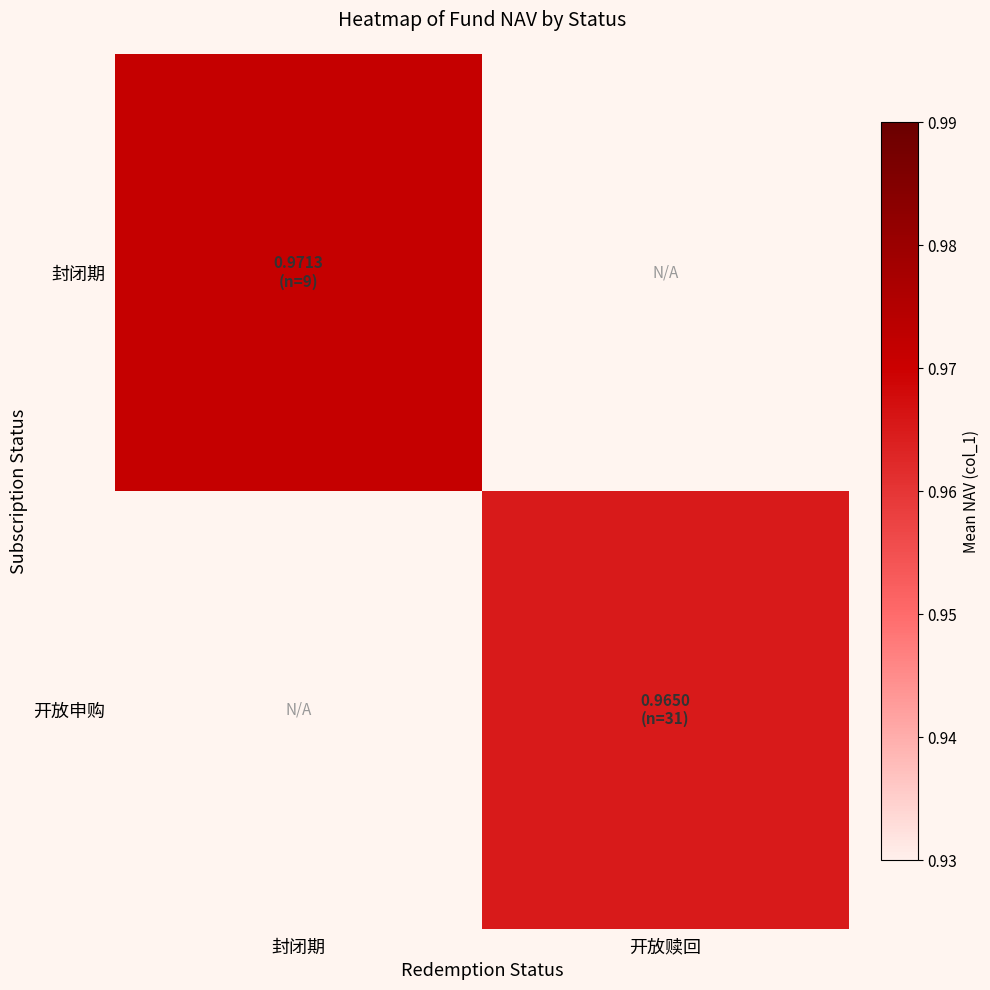

Which category has the highest value across all series?

封闭期